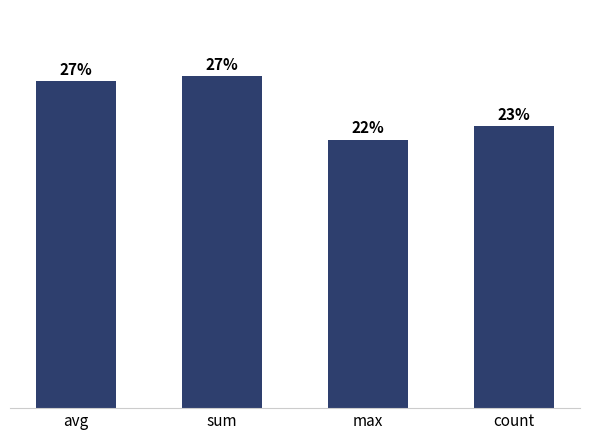

What is the value of the 2nd bar from the left?

1.0